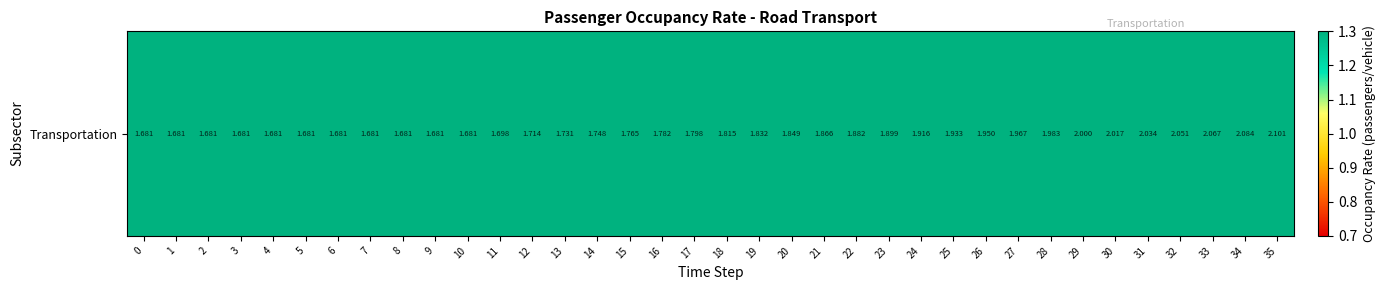

What is the maximum value shown in the chart?

2.1